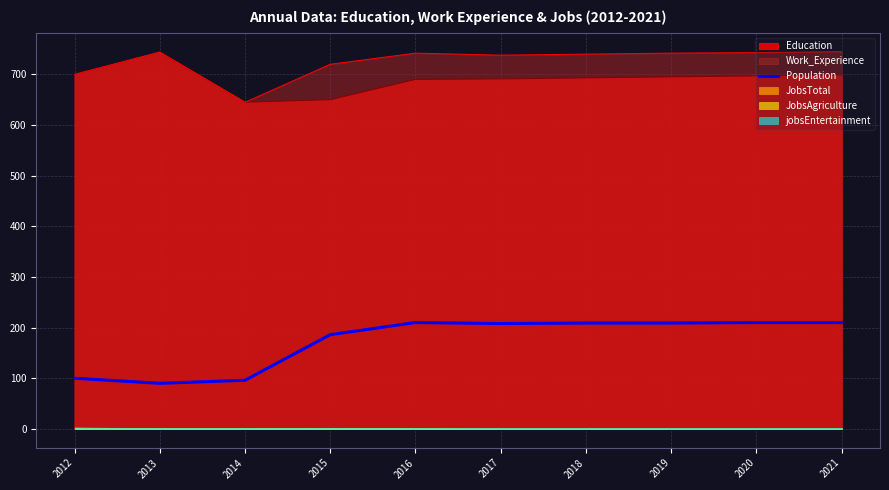

What is the minimum value for Education?

645